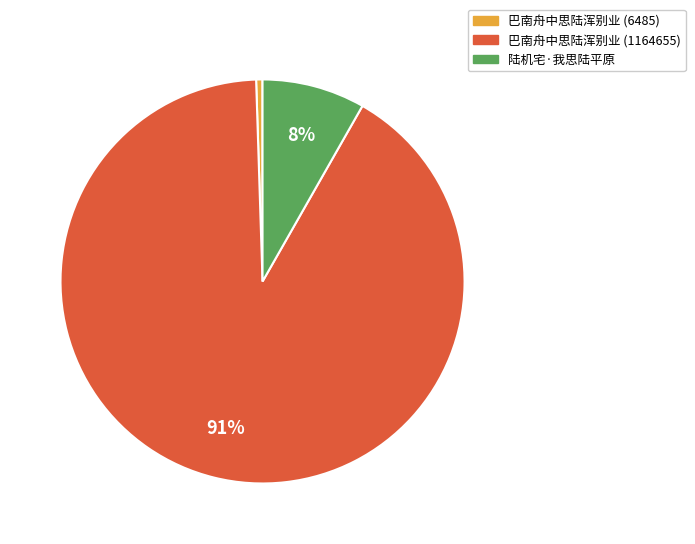

Is it true that 巴南舟中思陆浑别业 (1164655) is 83% of the pie?

False